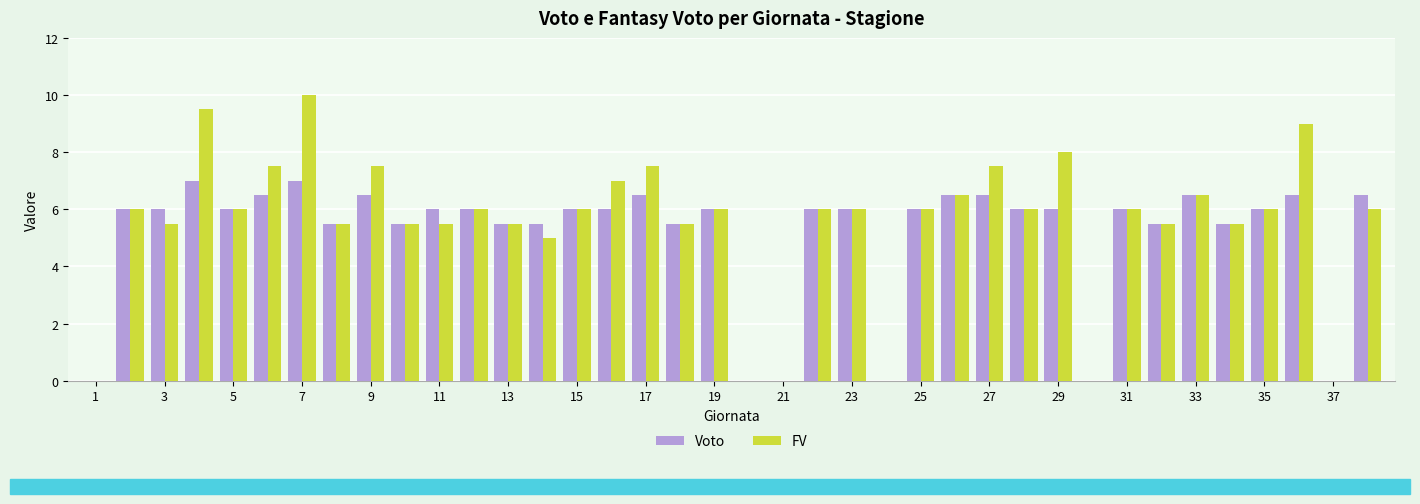

How many groups of bars are there?

38